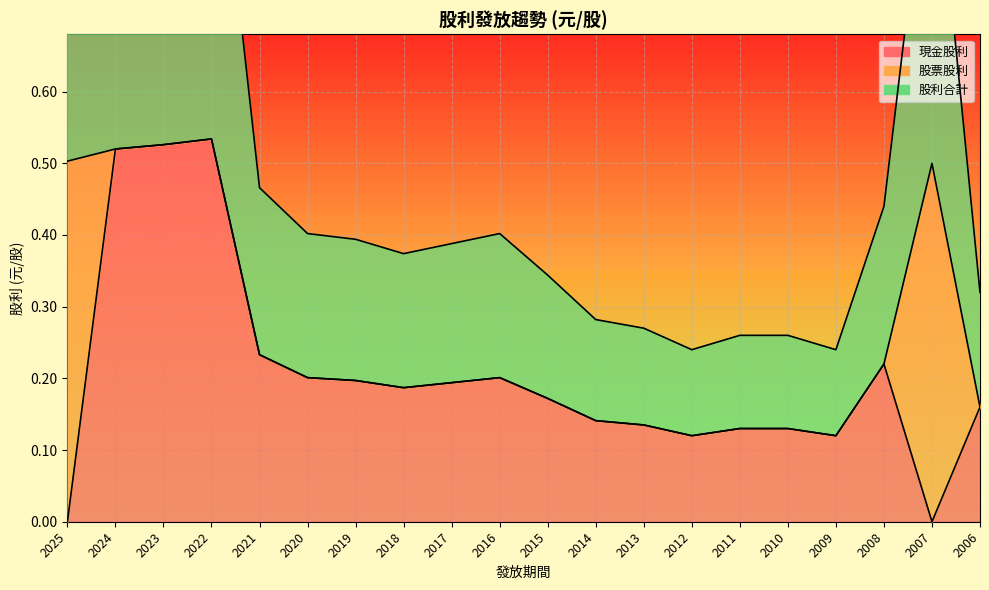

At which label does 現金股利 reach its peak?

2022